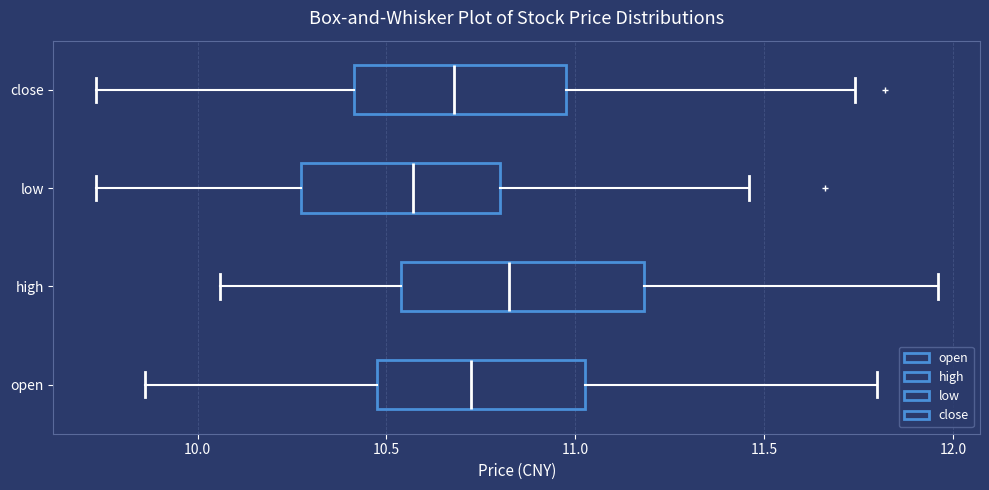

Reading bottom to top, transcribe this box plot: for each box, give where its median line is, the range the box spans, and where its two whiskers end, as read against the x-axis. The values are not printed on the chart, so give them approximately, as read against the axis.

open: median 10.75, box 10.50 to 11.05, whiskers 9.85 to 11.80
high: median 10.85, box 10.55 to 11.20, whiskers 10.05 to 11.95
low: median 10.55, box 10.30 to 10.80, whiskers 9.75 to 11.45
close: median 10.70, box 10.40 to 11.00, whiskers 9.75 to 11.75